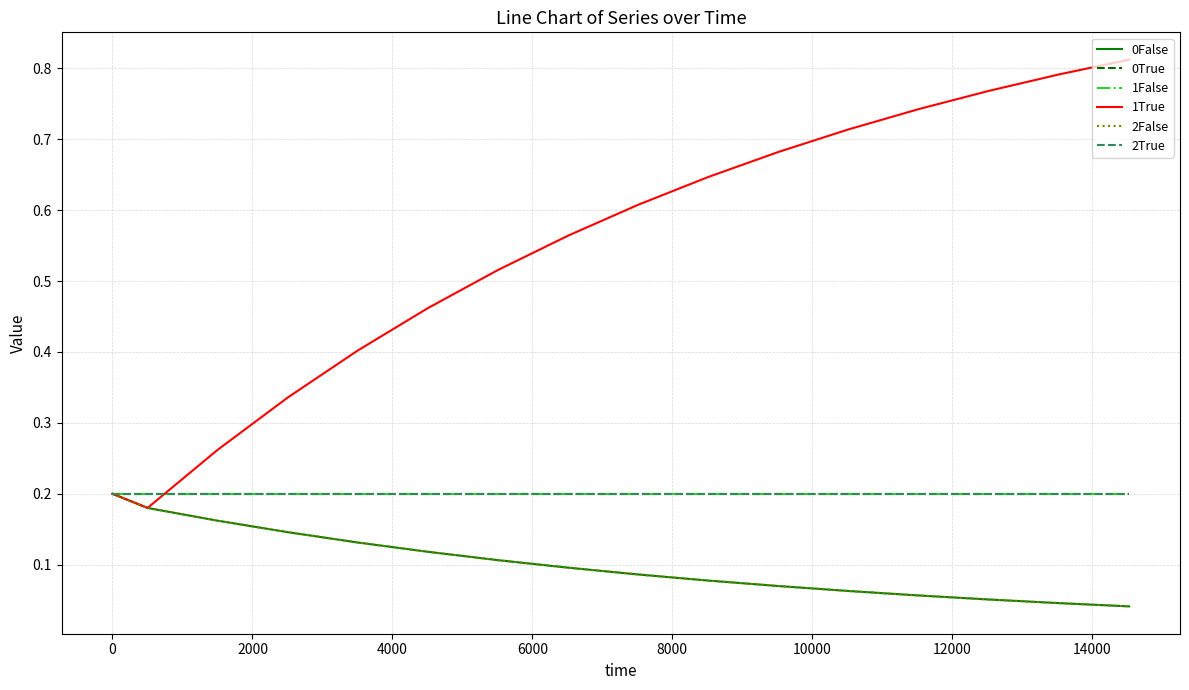

Does the chart display data point markers on the line(s)?

No